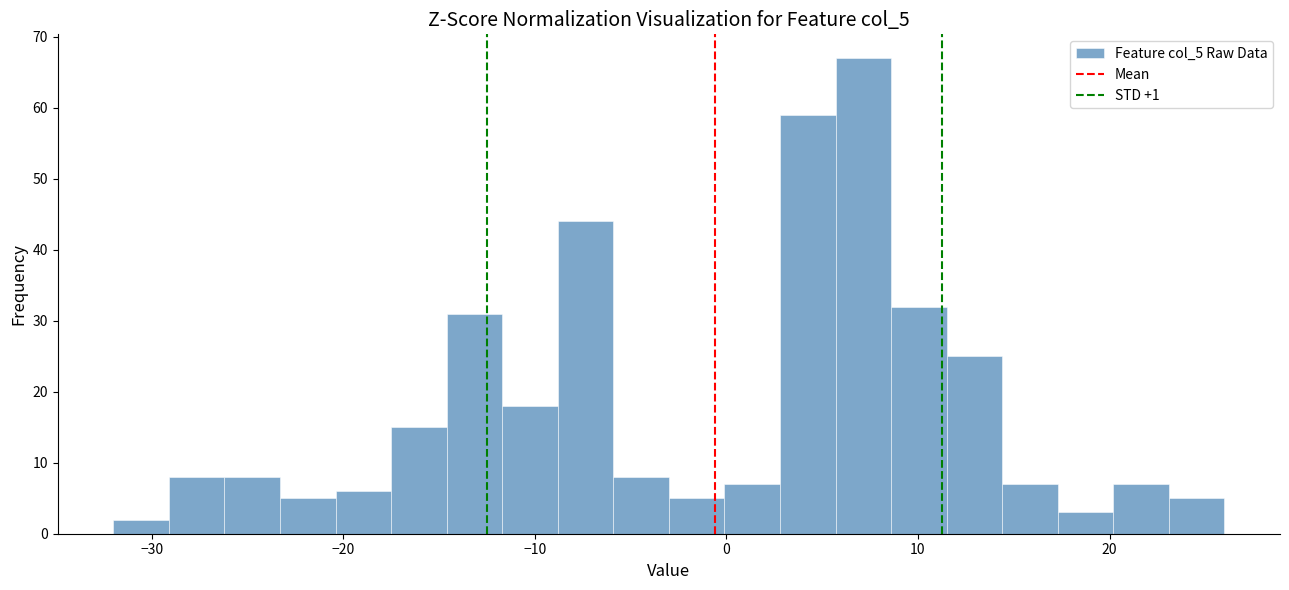

Around what value on the x-axis is the tallest bar? Give the approximate position of its centre, as read against the axis.

7